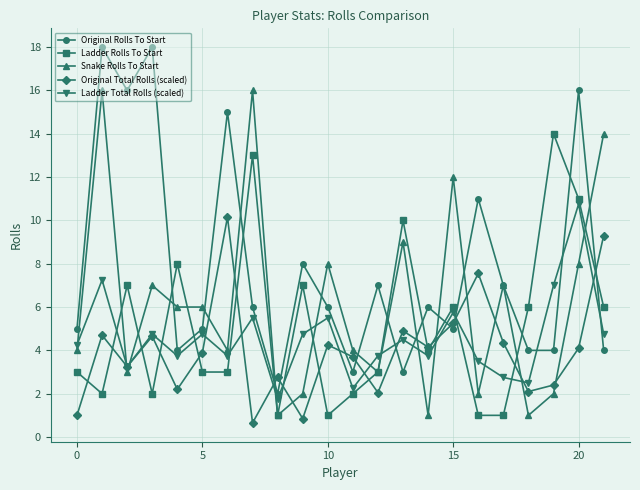

Which series ends up on top after the final intersection of Ladder Rolls To Start and Ladder Total Rolls (scaled)?

Ladder Rolls To Start